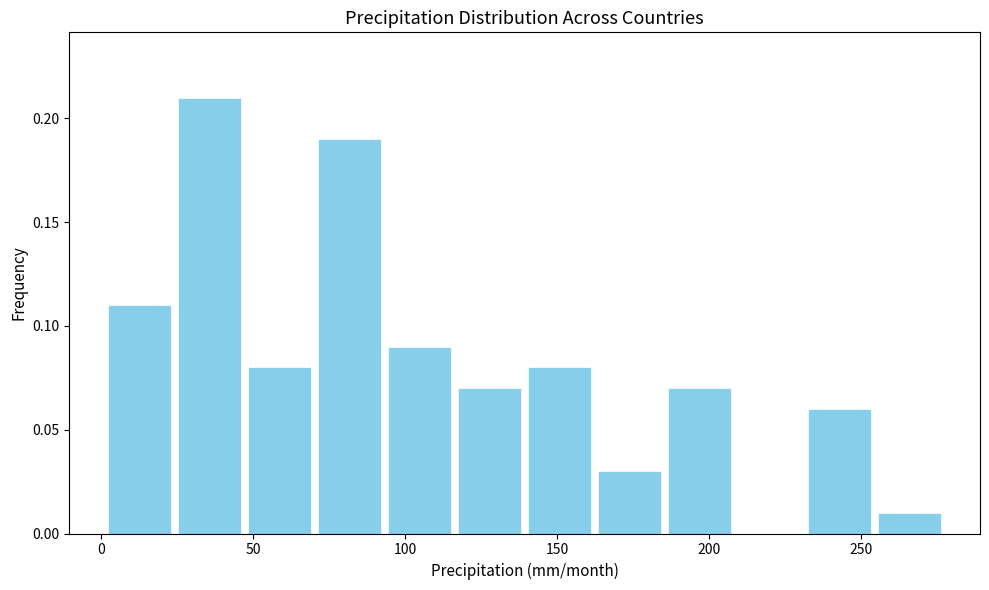

How tall is the bar that spans 160 to 185 on the x-axis? Neither the bar edges nor the heights are printed on the chart, so give them approximately, as read against the axes.

0.03